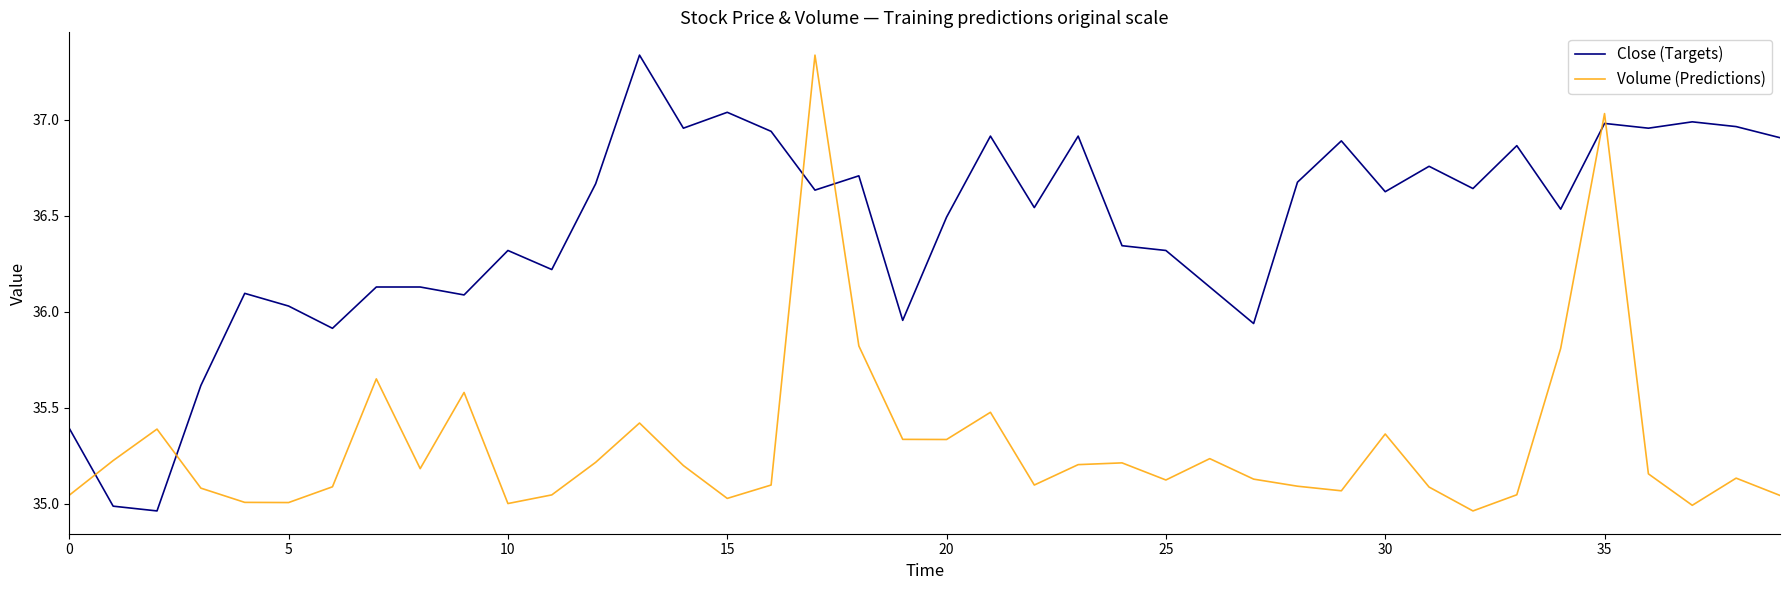

Which series has the largest total across all categories?

Close (Targets)